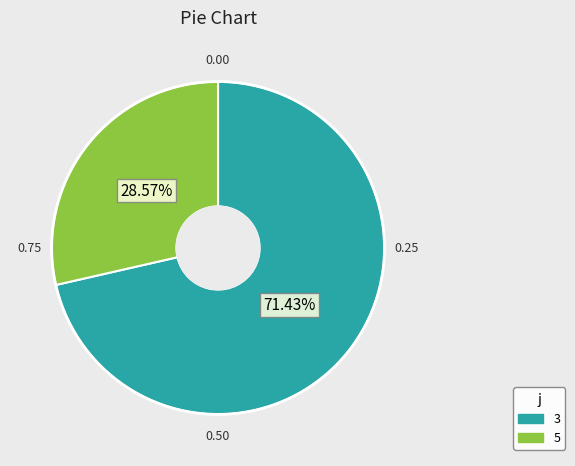

Which slice represents more than half of the pie?

3